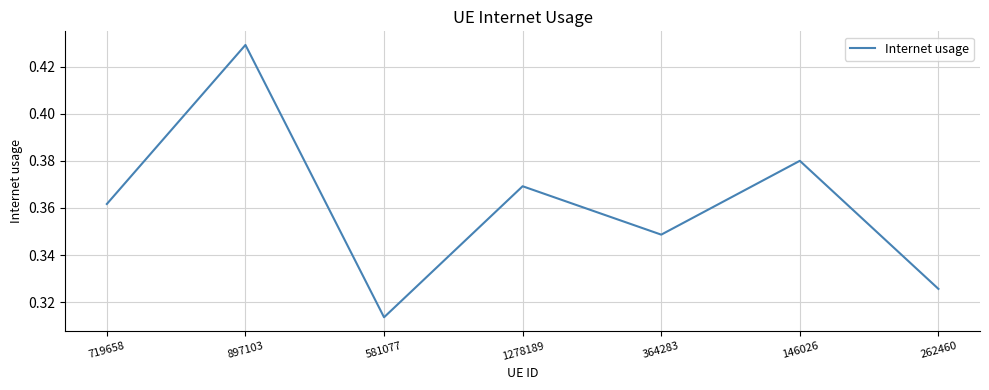

Which label corresponds to the smallest value in the chart?

581077